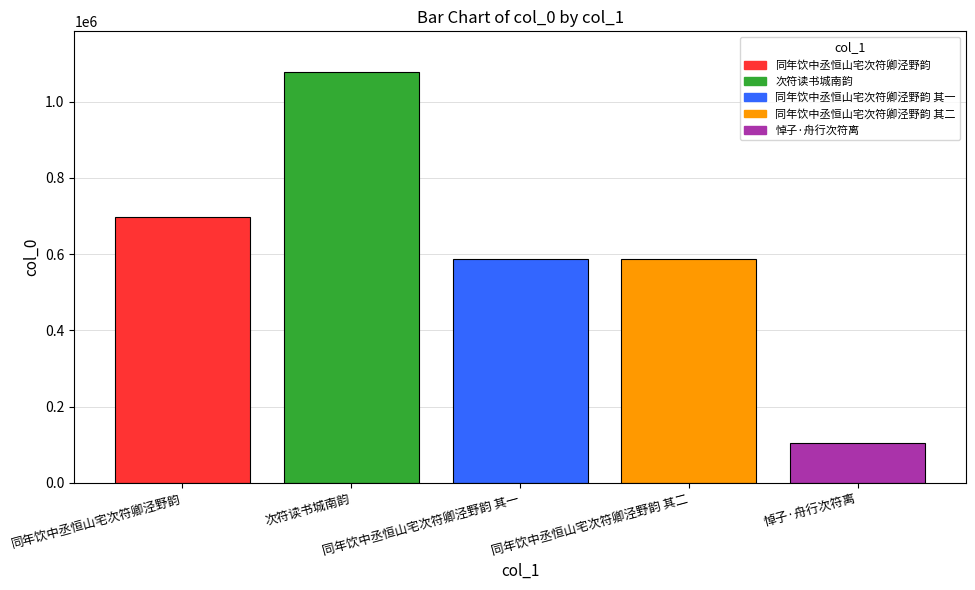

What is the minimum value shown in the chart?

103739